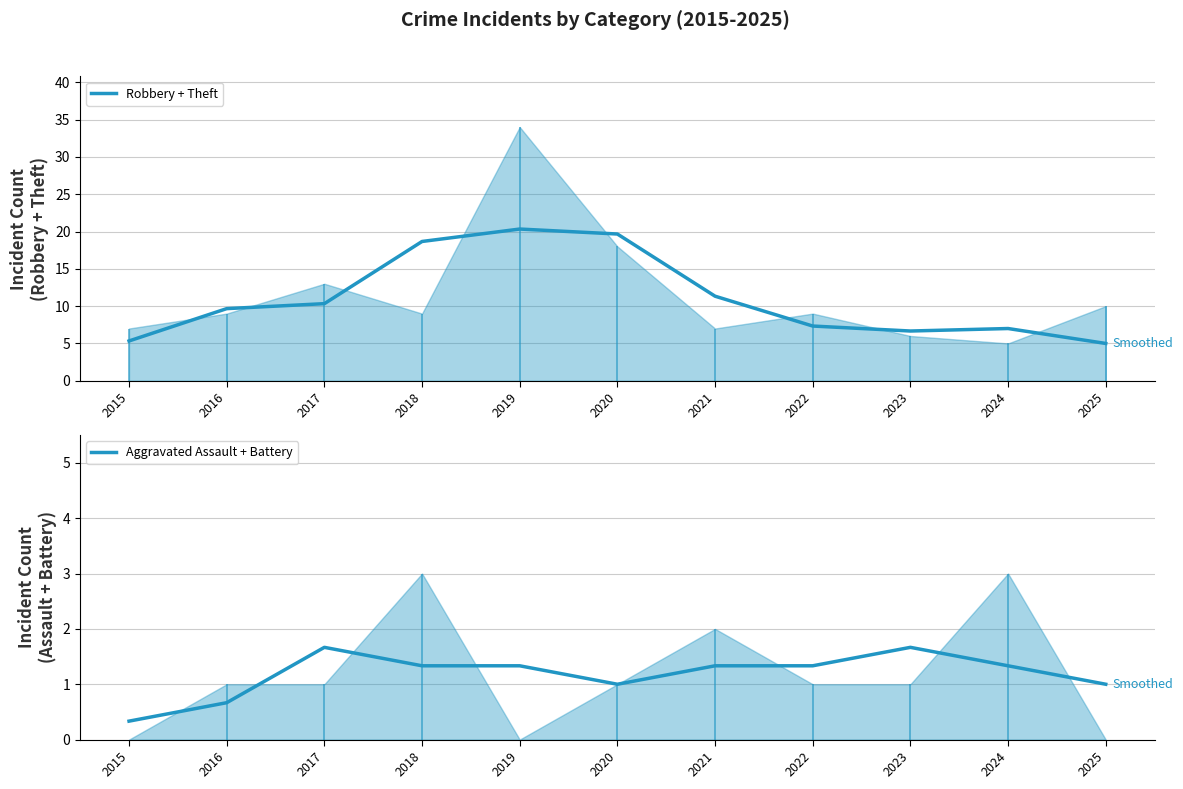

At 2017, list the series in order from smallest to largest.

Aggravated Assault + Battery, Robbery + Theft